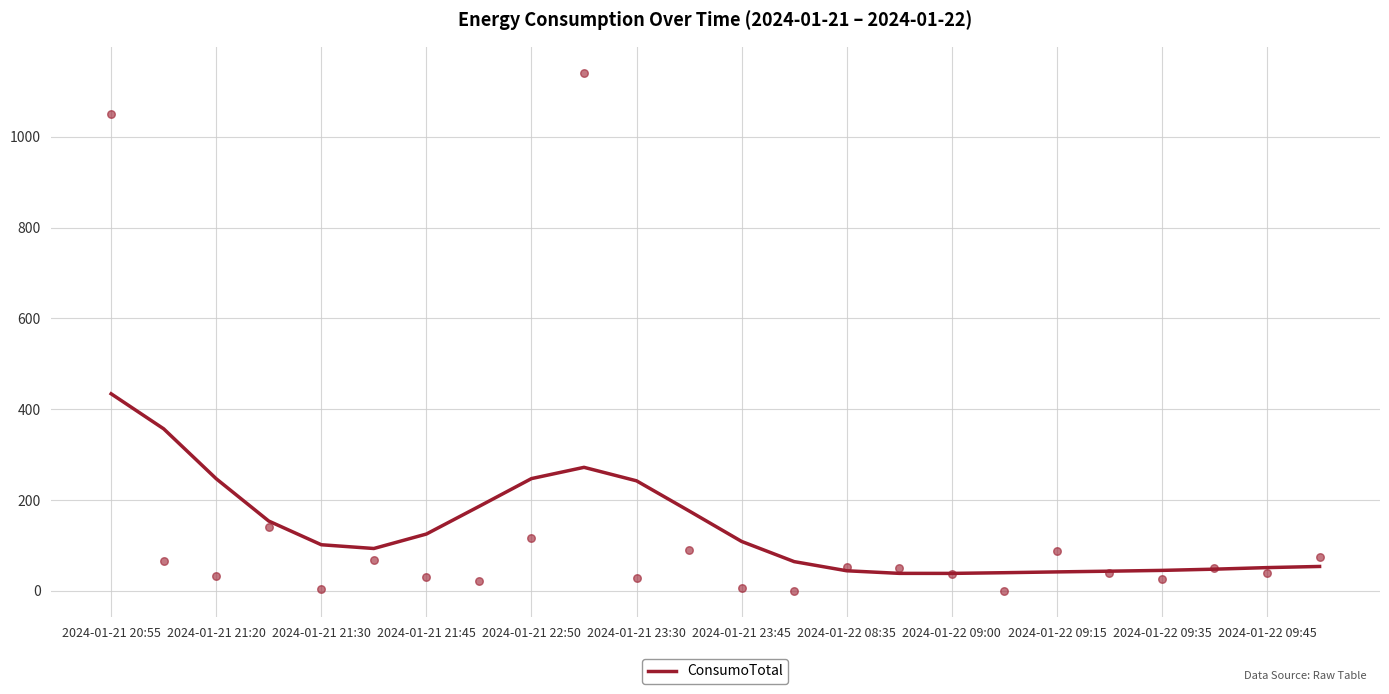

What is the lowest value of the ConsumoTotal series?

38.6